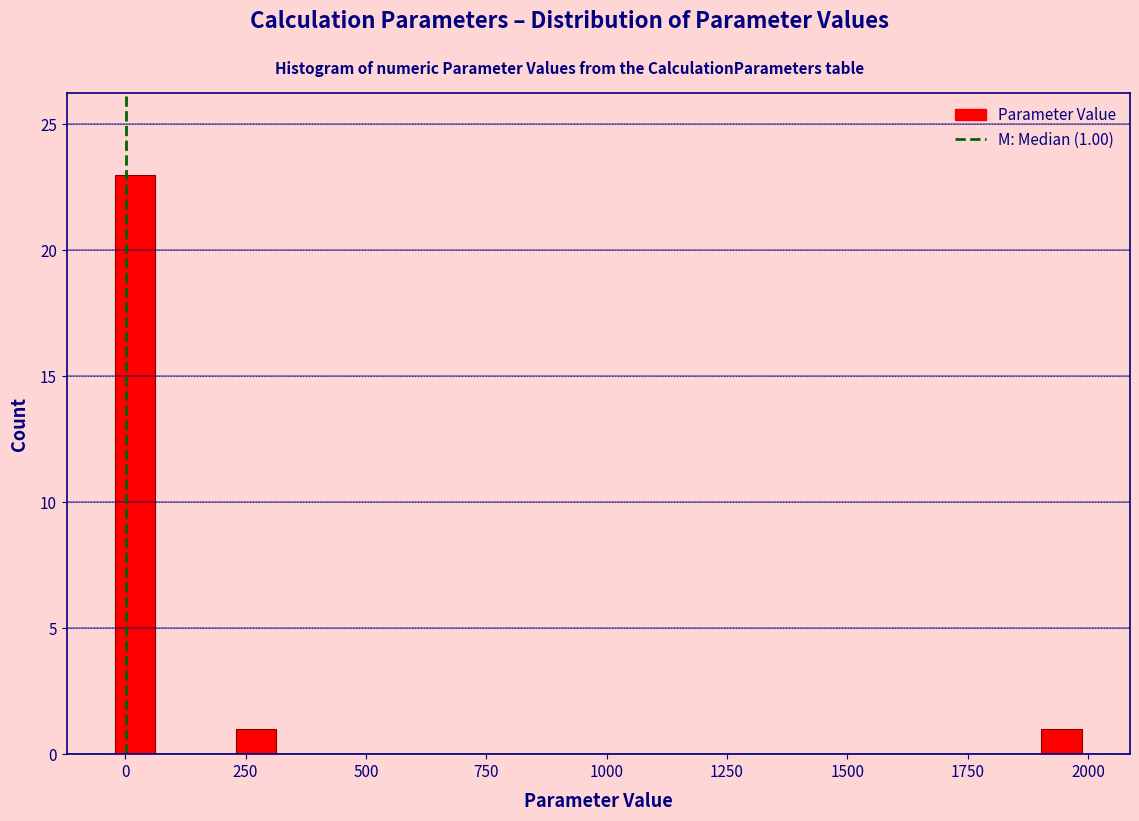

Read against the x-axis, roughly where is the centre of the tallest bar?

0